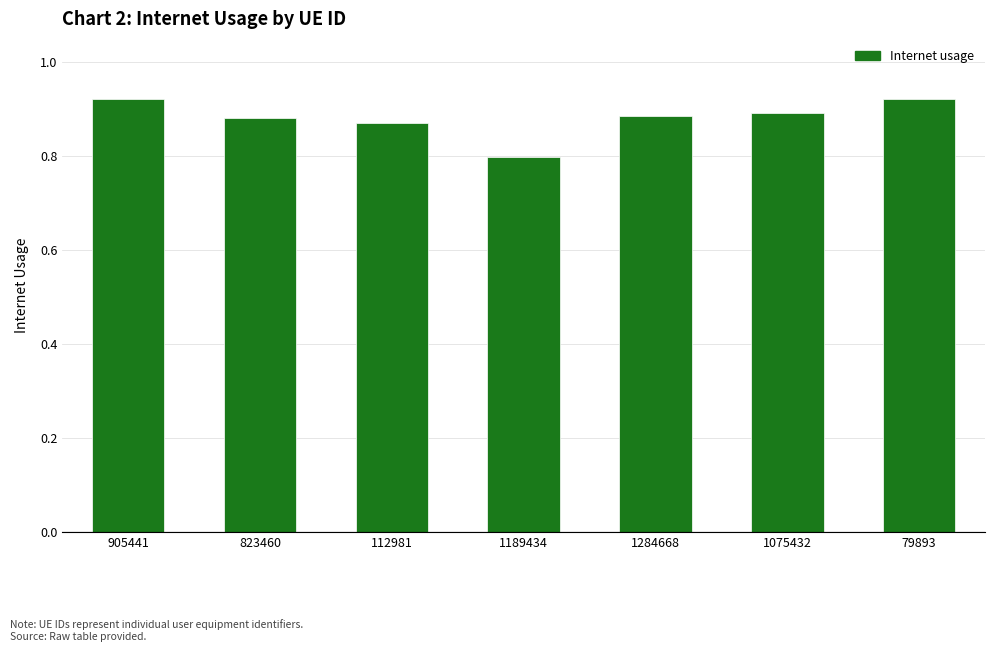

What is the label of the 6th bar from the right?

823460